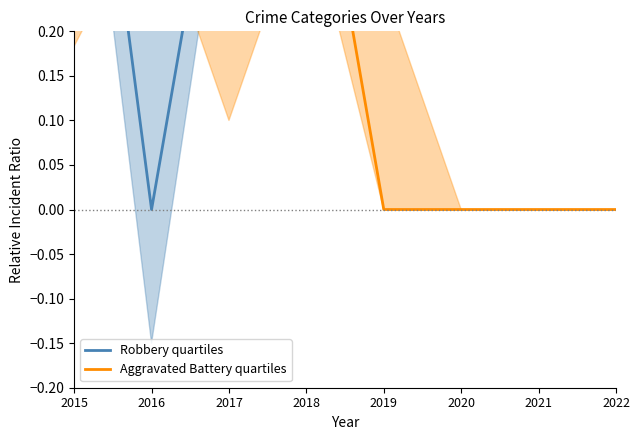

Reading left to right, what are all the values shown in this chart?

Robbery quartiles: 2015=0.7	2016=0.0	2017=0.5	2018=0.5	2019=0.8	2020=1.0	2021=1.0	2022=0.9
Aggravated Battery quartiles: 2015=0.3	2016=0.5	2017=0.2	2018=0.5	2019=0.0	2020=0.0	2021=0.0	2022=0.0